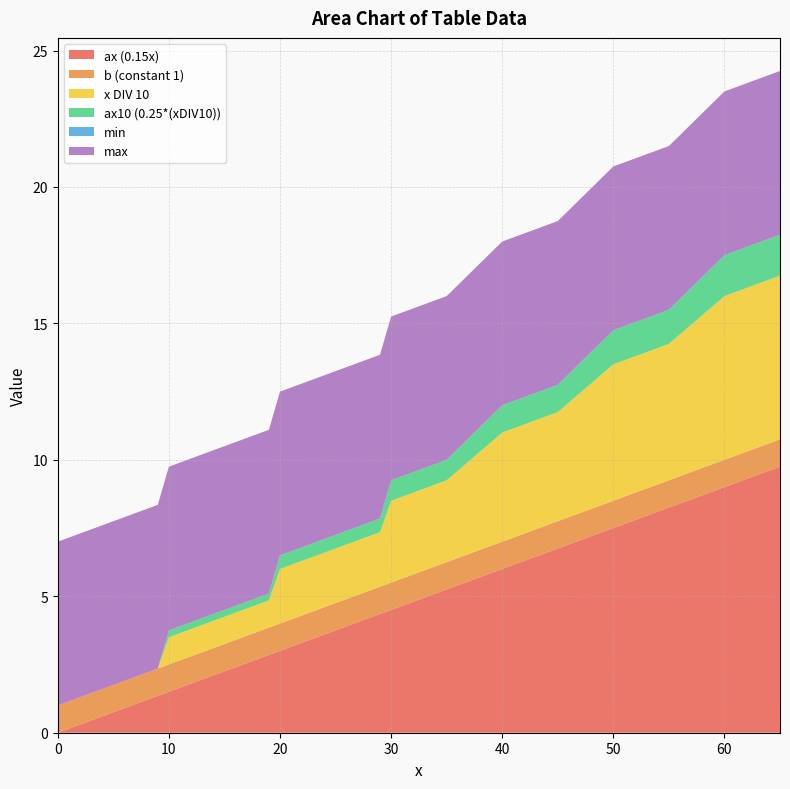

Reading right to left, list all the values displayed in this chart.

ax (0.15x): 65=9.8	60=9.0	55=8.2	50=7.5	45=6.8	40=6.0	35=5.2	30=4.5	29=4.3	28=4.2	27=4.0	26=3.9	25=3.8	24=3.6	23=3.4	22=3.3	21=3.1	20=3.0	19=2.9	18=2.7	17=2.5	16=2.4	15=2.2	14=2.1	13=1.9	12=1.8	11=1.6	10=1.5	9=1.3	8=1.2	7=1.1	6=0.9	5=0.8	4=0.6	3=0.4	2=0.3	1=0.1	0=0.0
b (constant 1): 65=1.0	60=1.0	55=1.0	50=1.0	45=1.0	40=1.0	35=1.0	30=1.0	29=1.0	28=1.0	27=1.0	26=1.0	25=1.0	24=1.0	23=1.0	22=1.0	21=1.0	20=1.0	19=1.0	18=1.0	17=1.0	16=1.0	15=1.0	14=1.0	13=1.0	12=1.0	11=1.0	10=1.0	9=1.0	8=1.0	7=1.0	6=1.0	5=1.0	4=1.0	3=1.0	2=1.0	1=1.0	0=1.0
x DIV 10: 65=6.0	60=6.0	55=5.0	50=5.0	45=4.0	40=4.0	35=3.0	30=3.0	29=2.0	28=2.0	27=2.0	26=2.0	25=2.0	24=2.0	23=2.0	22=2.0	21=2.0	20=2.0	19=1.0	18=1.0	17=1.0	16=1.0	15=1.0	14=1.0	13=1.0	12=1.0	11=1.0	10=1.0	9=0.0	8=0.0	7=0.0	6=0.0	5=0.0	4=0.0	3=0.0	2=0.0	1=0.0	0=0.0
ax10 (0.25*(xDIV10)): 65=1.5	60=1.5	55=1.2	50=1.2	45=1.0	40=1.0	35=0.8	30=0.8	29=0.5	28=0.5	27=0.5	26=0.5	25=0.5	24=0.5	23=0.5	22=0.5	21=0.5	20=0.5	19=0.2	18=0.2	17=0.2	16=0.2	15=0.2	14=0.2	13=0.2	12=0.2	11=0.2	10=0.2	9=0.0	8=0.0	7=0.0	6=0.0	5=0.0	4=0.0	3=0.0	2=0.0	1=0.0	0=0.0
min: 65=0.0	60=0.0	55=0.0	50=0.0	45=0.0	40=0.0	35=0.0	30=0.0	29=0.0	28=0.0	27=0.0	26=0.0	25=0.0	24=0.0	23=0.0	22=0.0	21=0.0	20=0.0	19=0.0	18=0.0	17=0.0	16=0.0	15=0.0	14=0.0	13=0.0	12=0.0	11=0.0	10=0.0	9=0.0	8=0.0	7=0.0	6=0.0	5=0.0	4=0.0	3=0.0	2=0.0	1=0.0	0=0.0
max: 65=6.0	60=6.0	55=6.0	50=6.0	45=6.0	40=6.0	35=6.0	30=6.0	29=6.0	28=6.0	27=6.0	26=6.0	25=6.0	24=6.0	23=6.0	22=6.0	21=6.0	20=6.0	19=6.0	18=6.0	17=6.0	16=6.0	15=6.0	14=6.0	13=6.0	12=6.0	11=6.0	10=6.0	9=6.0	8=6.0	7=6.0	6=6.0	5=6.0	4=6.0	3=6.0	2=6.0	1=6.0	0=6.0